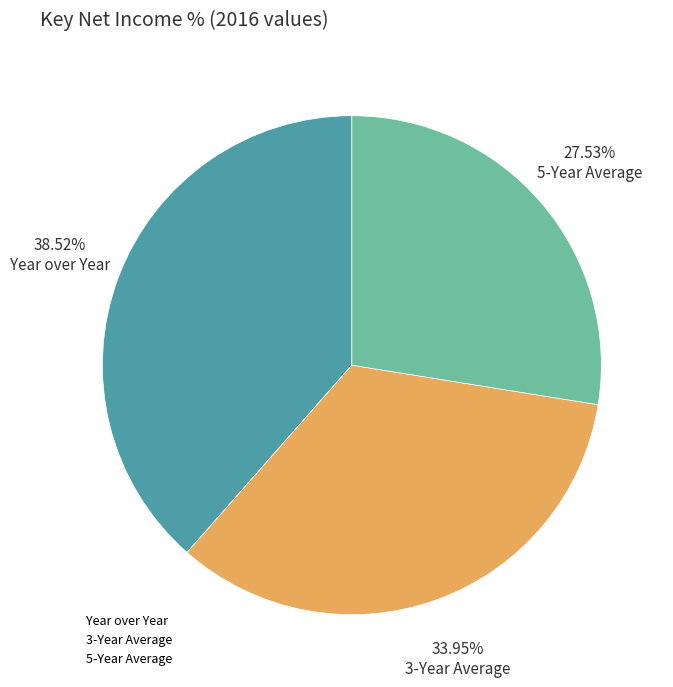

To the nearest percent, what percentage of the pie is Year over Year?

39%